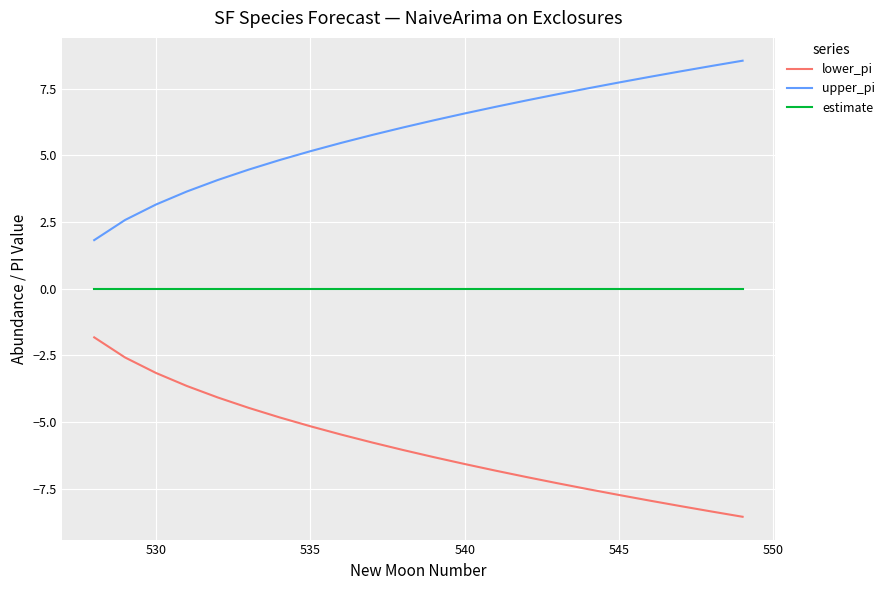

What is the highest value of the upper_pi series?

8.5